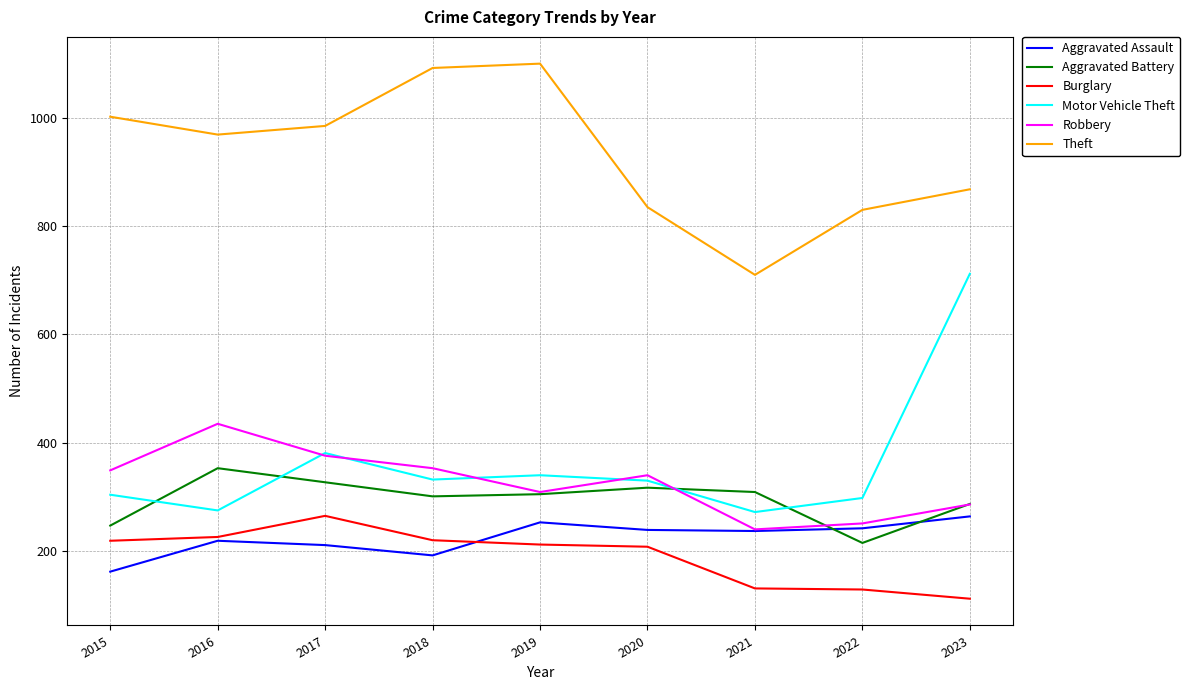

At which label is Burglary closest to 188?

2020